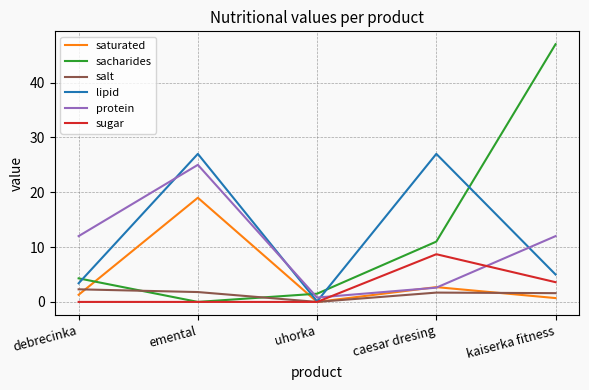

At which category is the sum across all series the highest?

emental